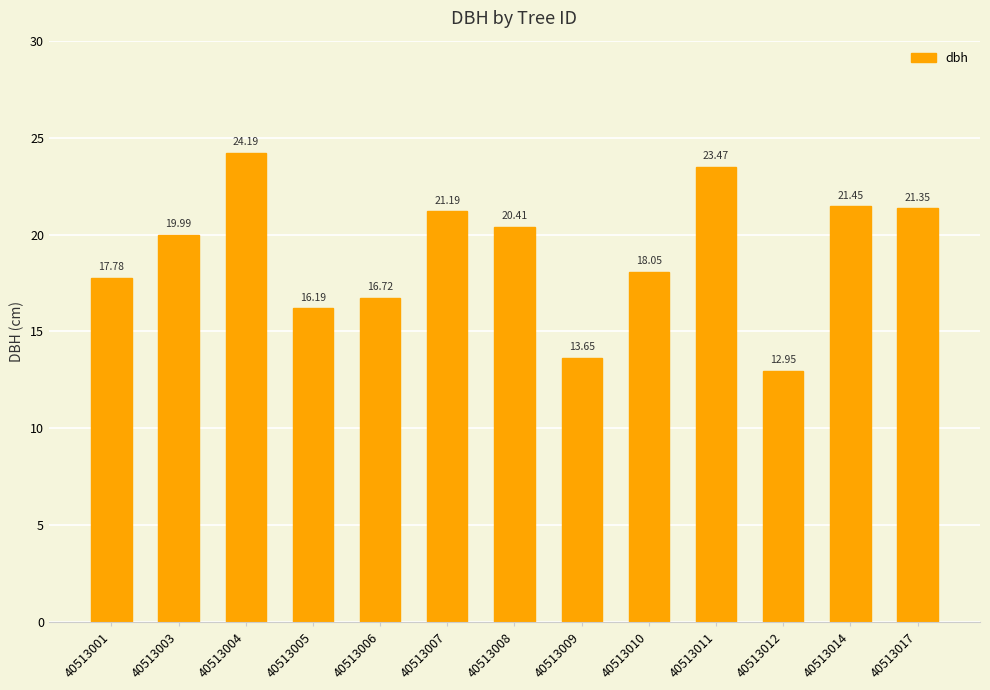

The value at 40513010 is 18.1. True or false?

True